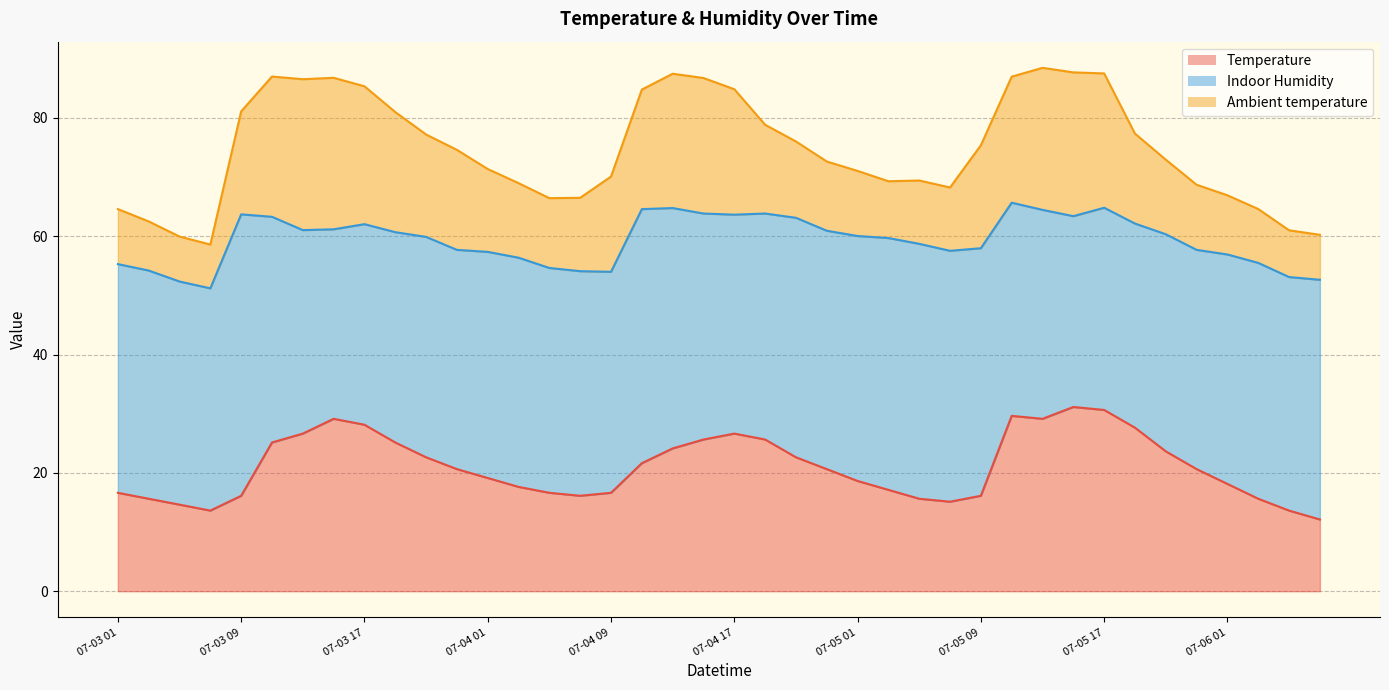

What is the sum of the Temperature values at 07-03 21 and 07-06 07?

34.8